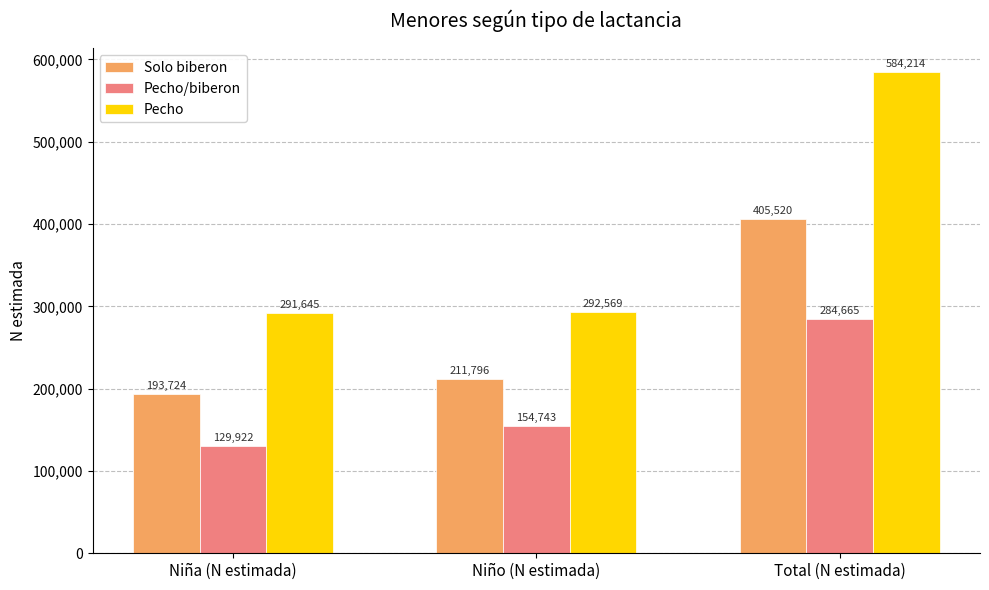

Which label corresponds to the largest value in the chart?

Total (N estimada)